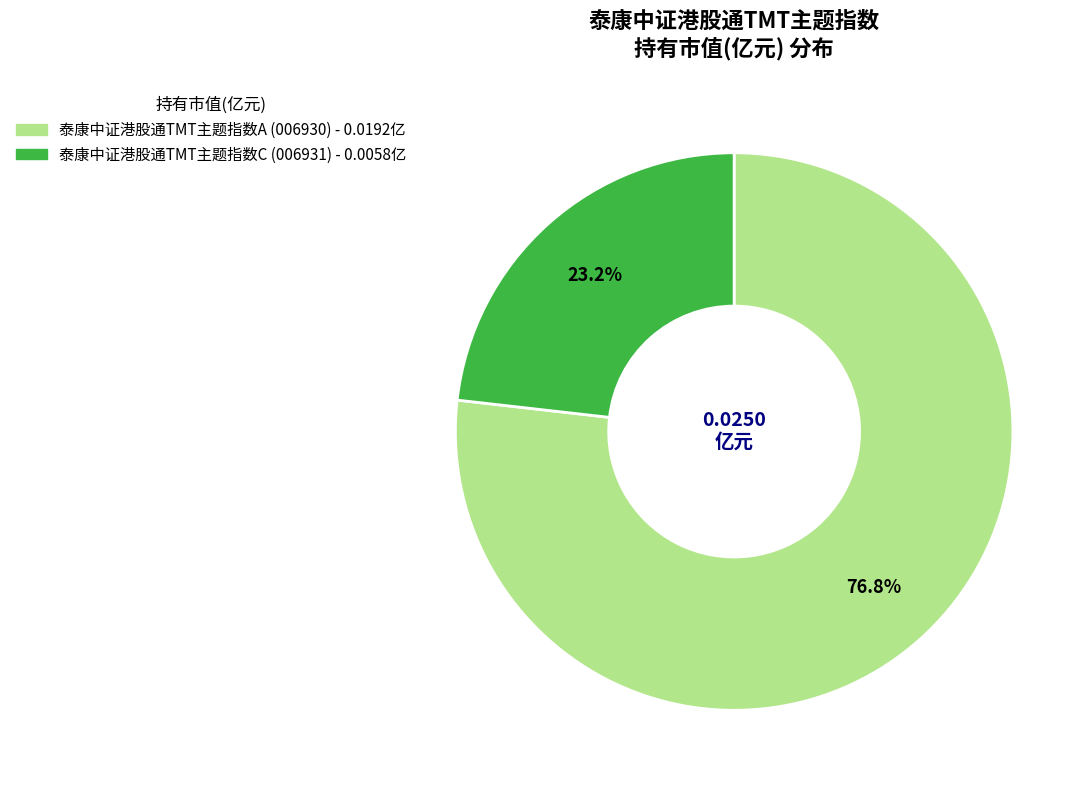

Rank the categories by value from highest to lowest.

泰康中证港股通TMT主题指数A, 泰康中证港股通TMT主题指数C